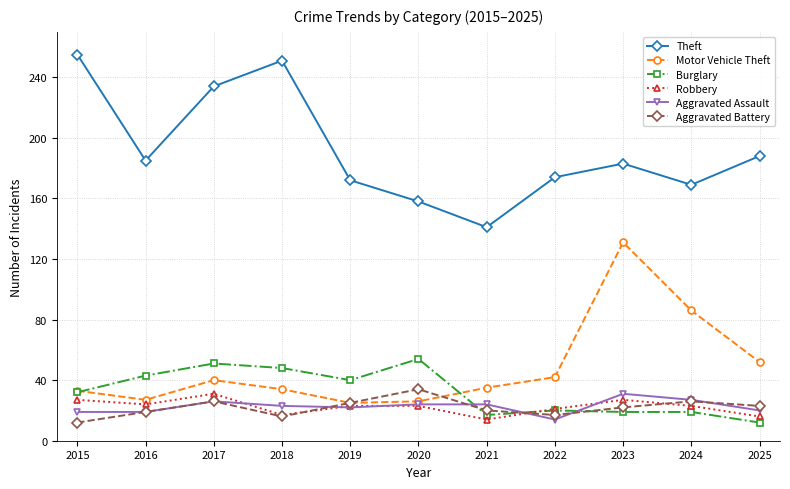

True or false: Burglary has a value of 43 at 2016.

True